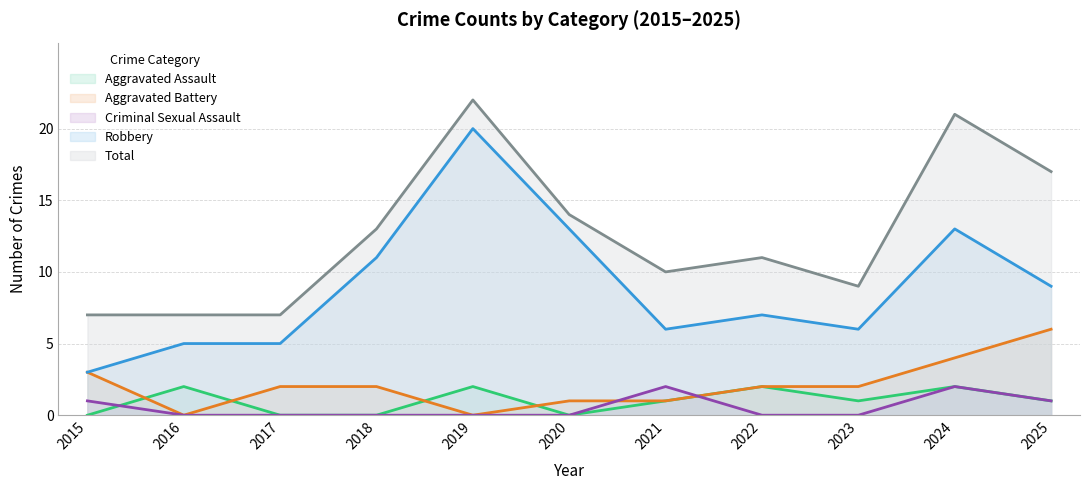

What is the difference between the highest and lowest values at 2019?

22